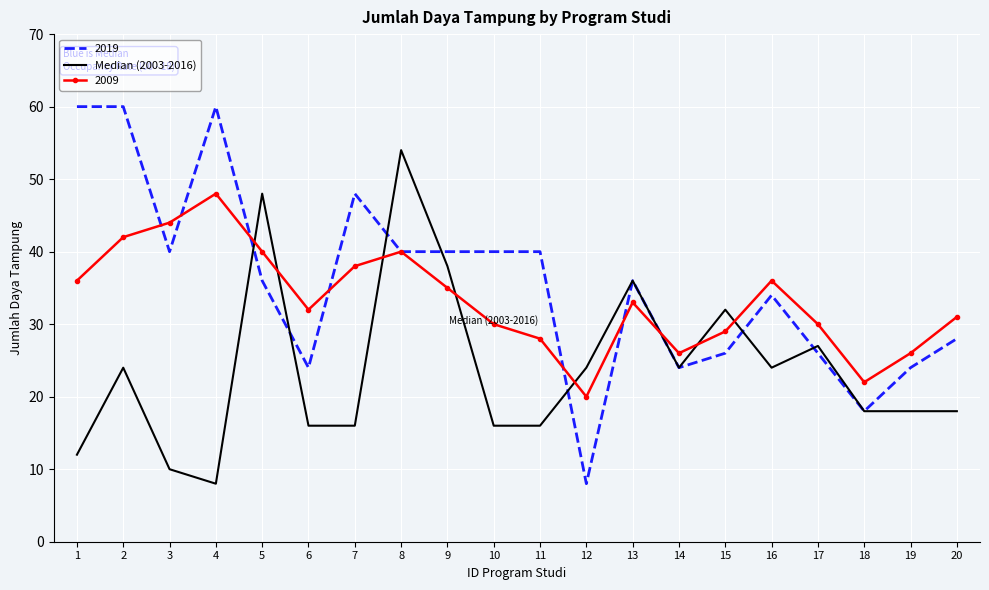

At which label does 2019 reach its minimum?

12